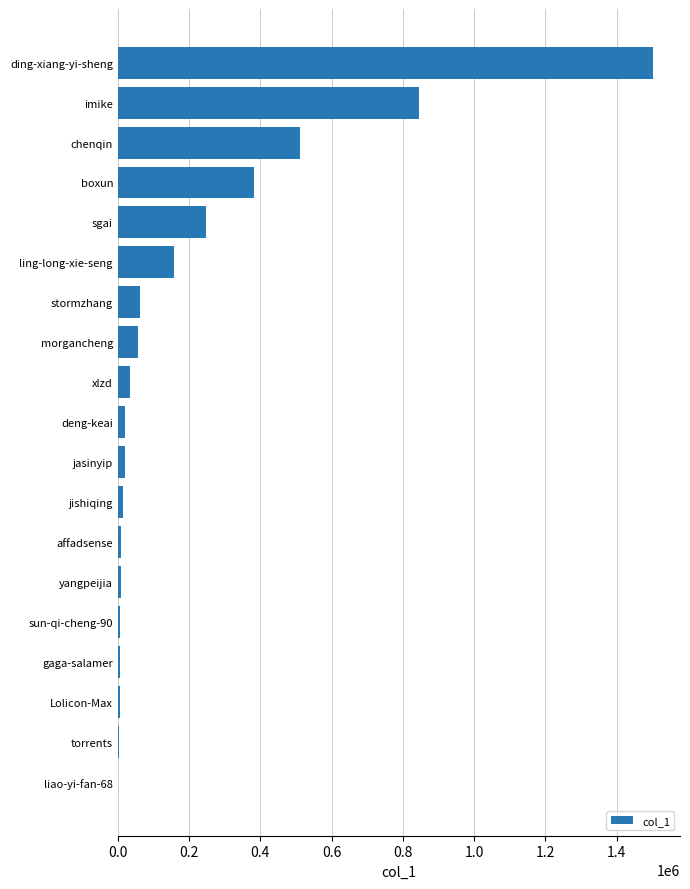

The chart shows a value of 34046 at xlzd. True or false?

True